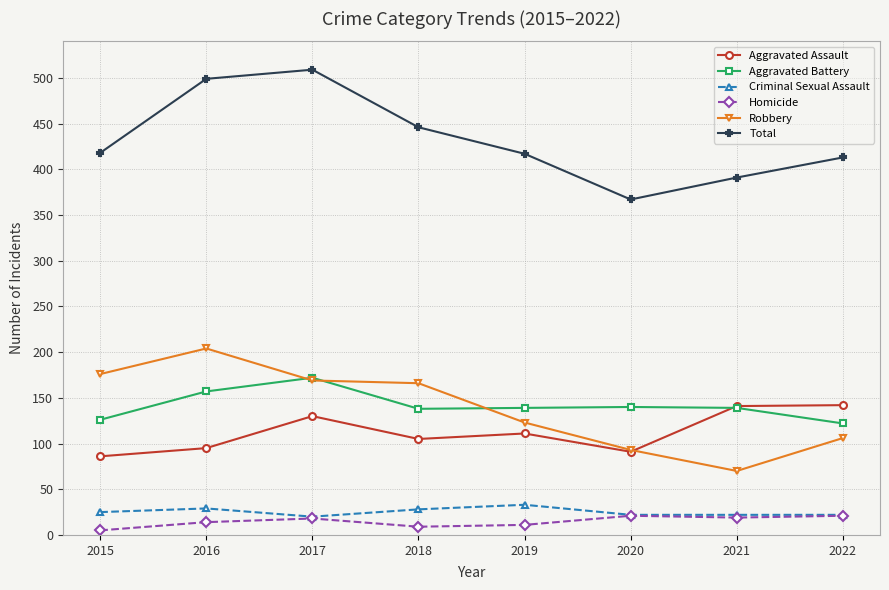

At which label does Total reach its minimum?

2020